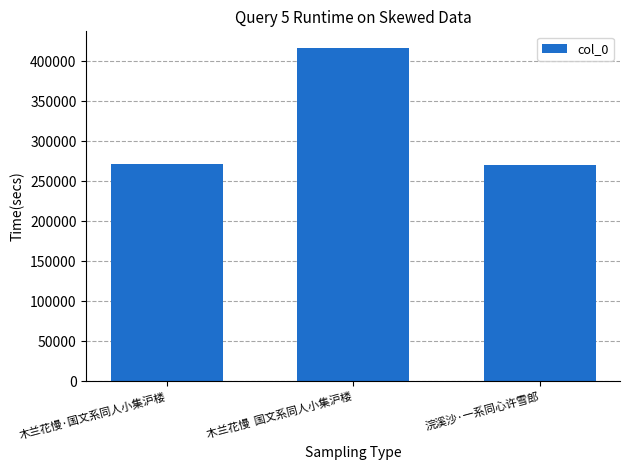

What is the label of the 2nd bar from the right?

木兰花慢  国文系同人小集沪楼